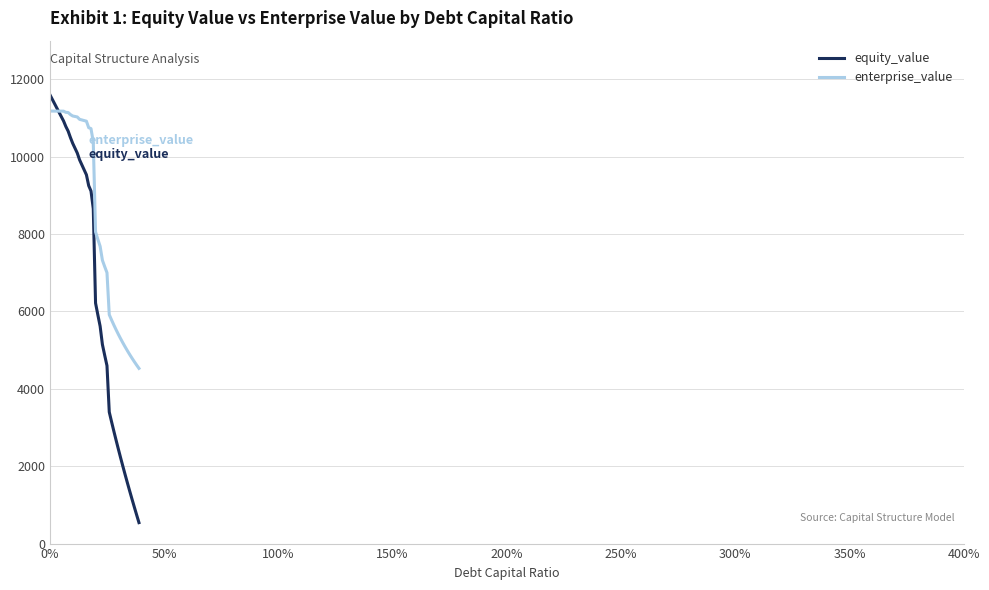

List the series in order of their overall mean, highest first.

enterprise_value, equity_value